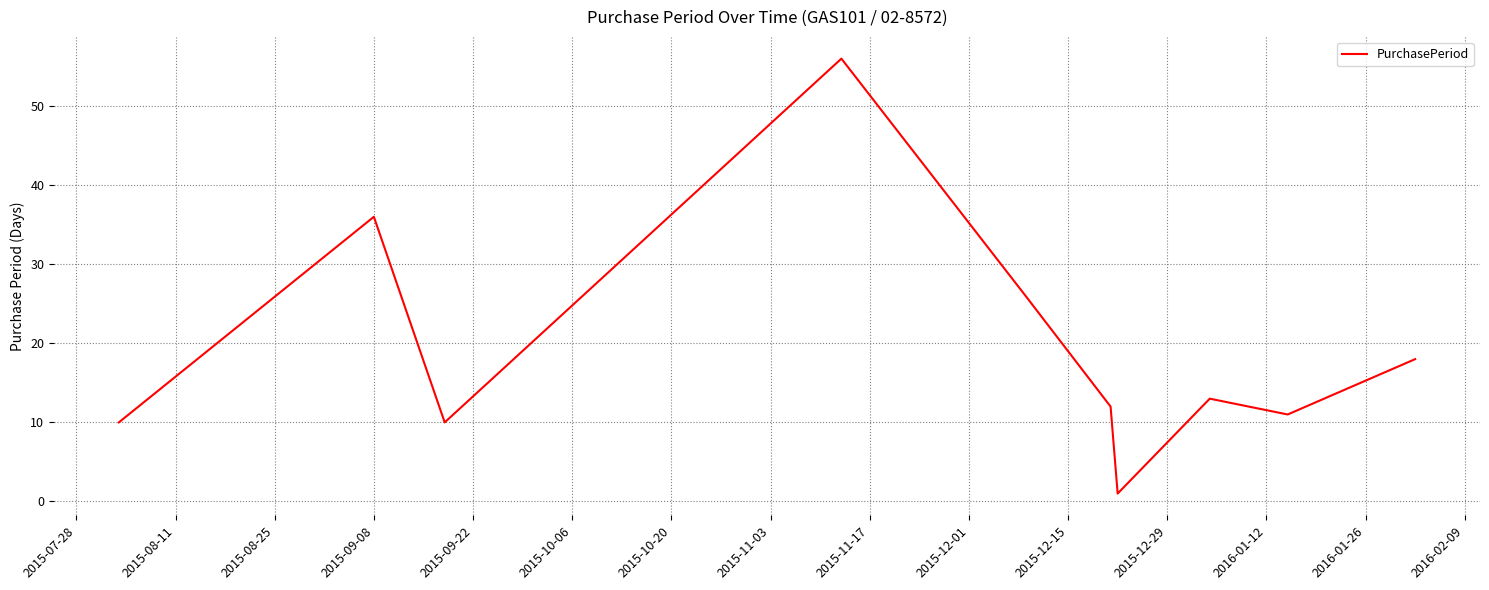

What is the difference between the maximum and minimum values?

55